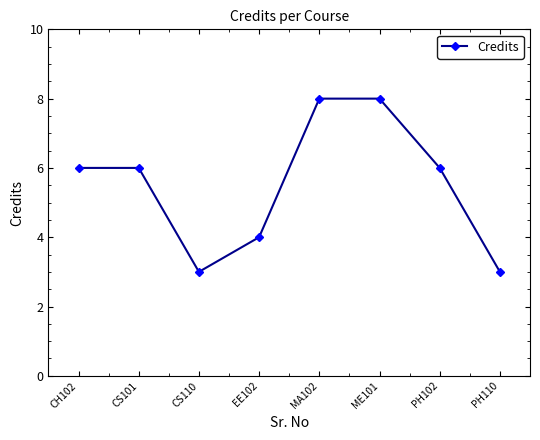

Where is the first local minimum?

CS110